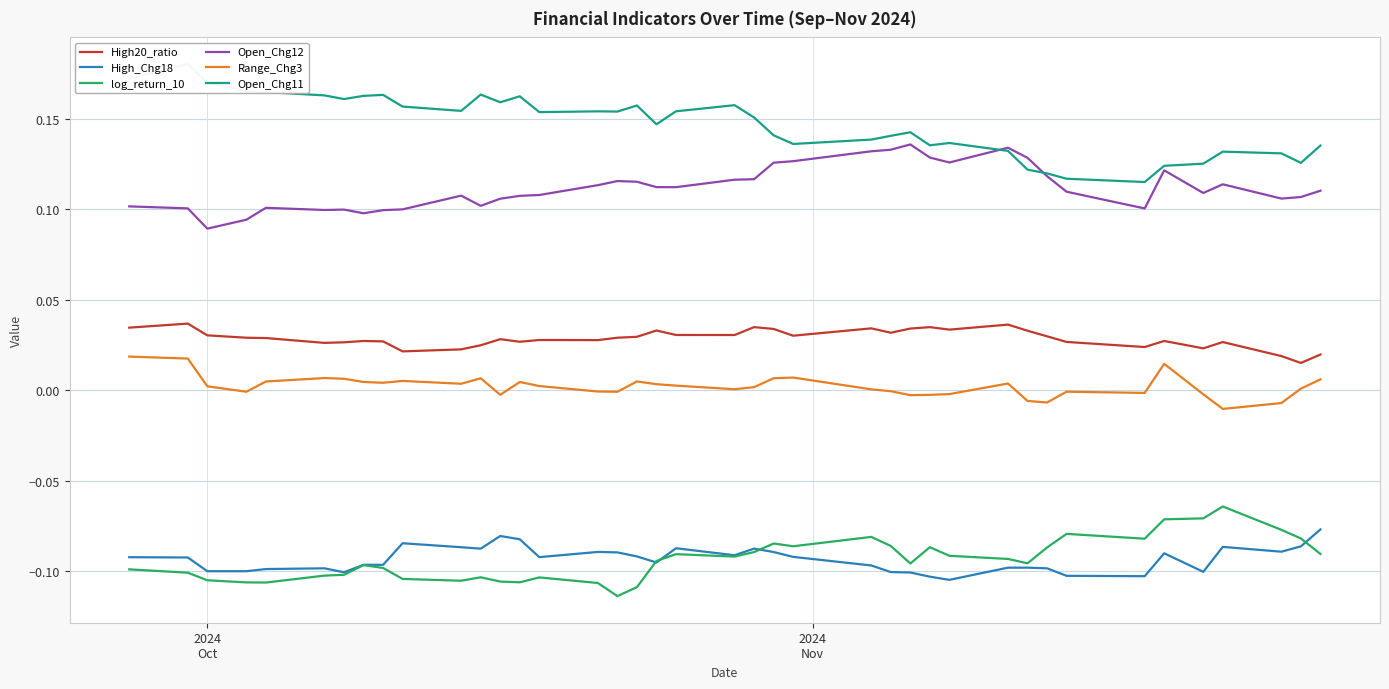

True or false: High_Chg18 and High20_ratio cross at least once.

False